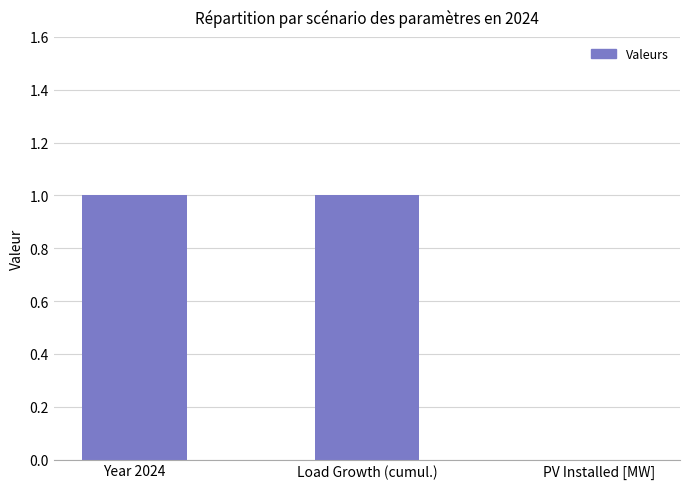

True or false: the data shows 0 at Load Growth (cumul.).

False